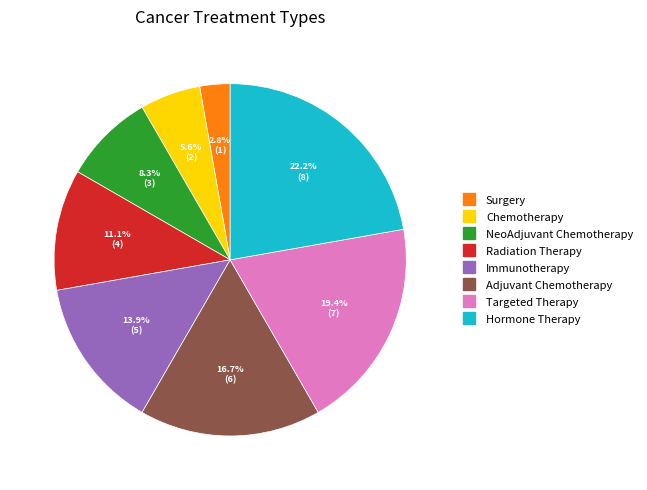

Is there any slice that represents more than half of the pie?

No